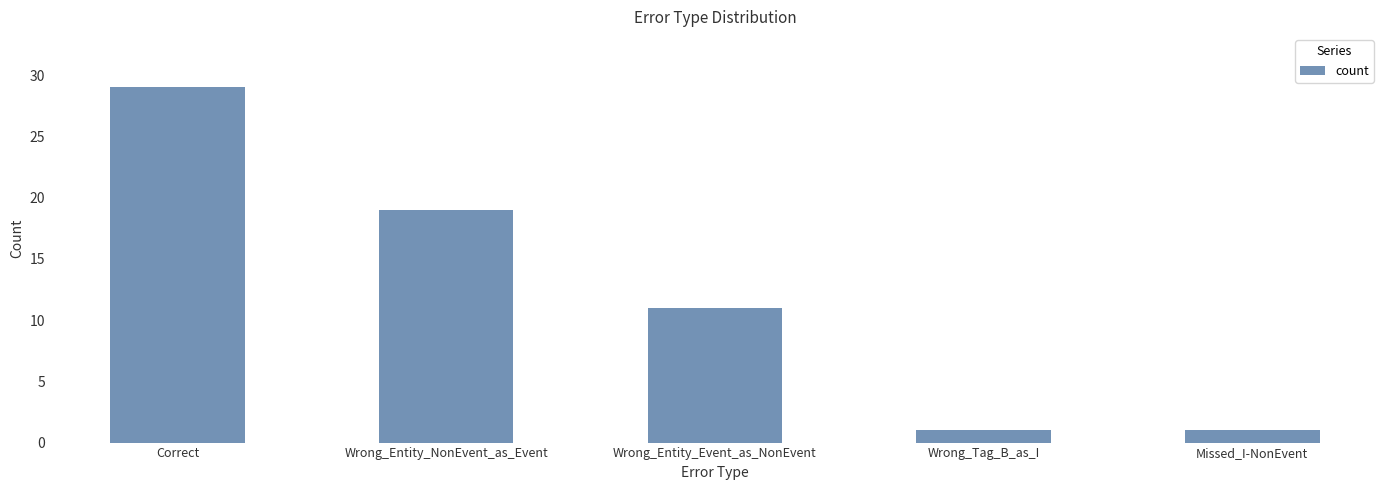

How many categories are shown in the chart?

5